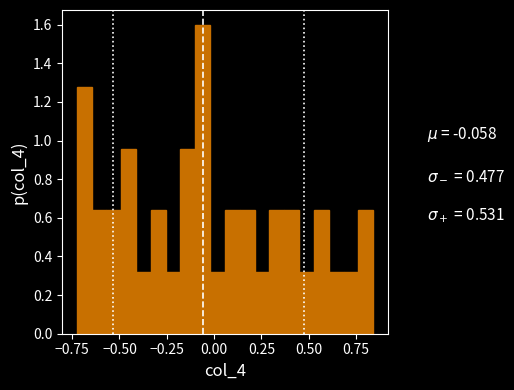

Read against the x-axis, roughly where is the centre of the tallest bar?

-0.05